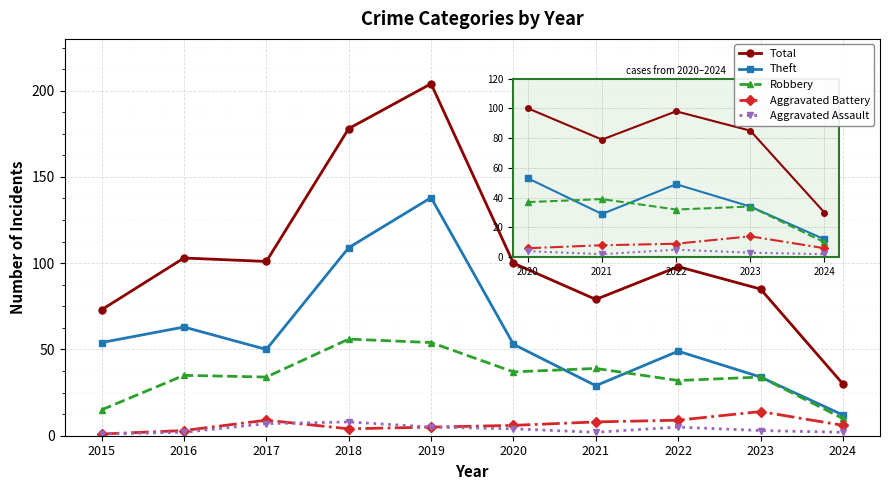

Is the value of Robbery at 2015 greater than the value of Theft at 2023?

No